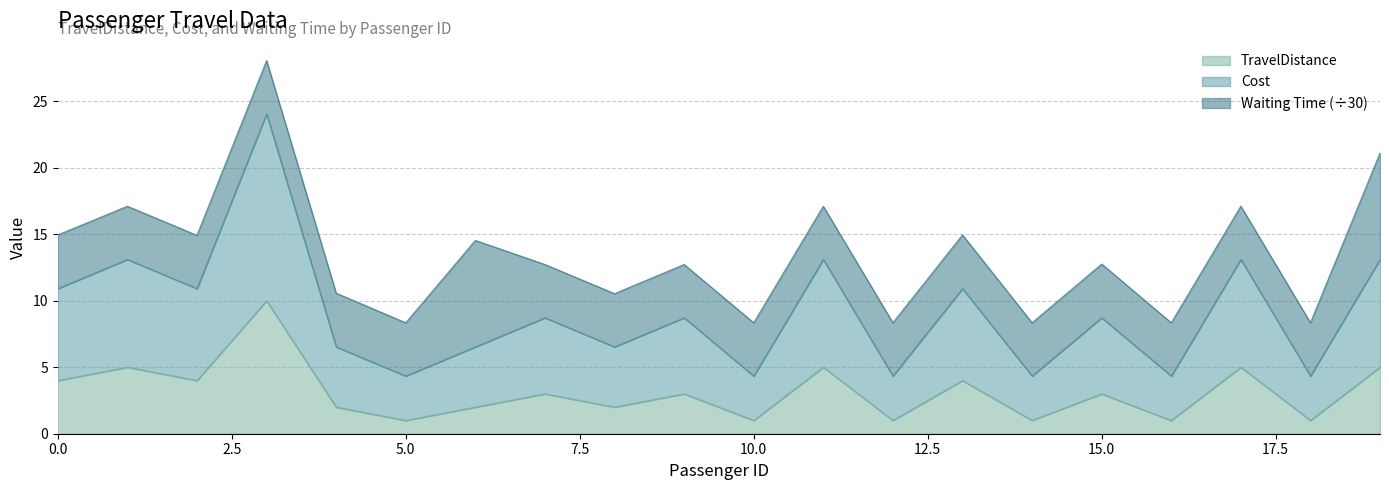

How many lines are shown in the chart?

3